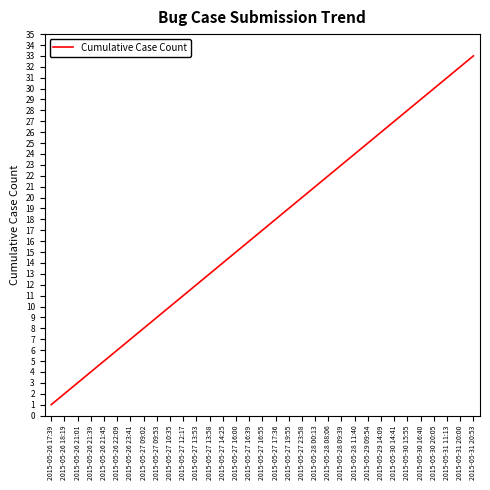

Which has a higher value, 2015-05-31 20:00 or 2015-05-28 08:06?

2015-05-31 20:00